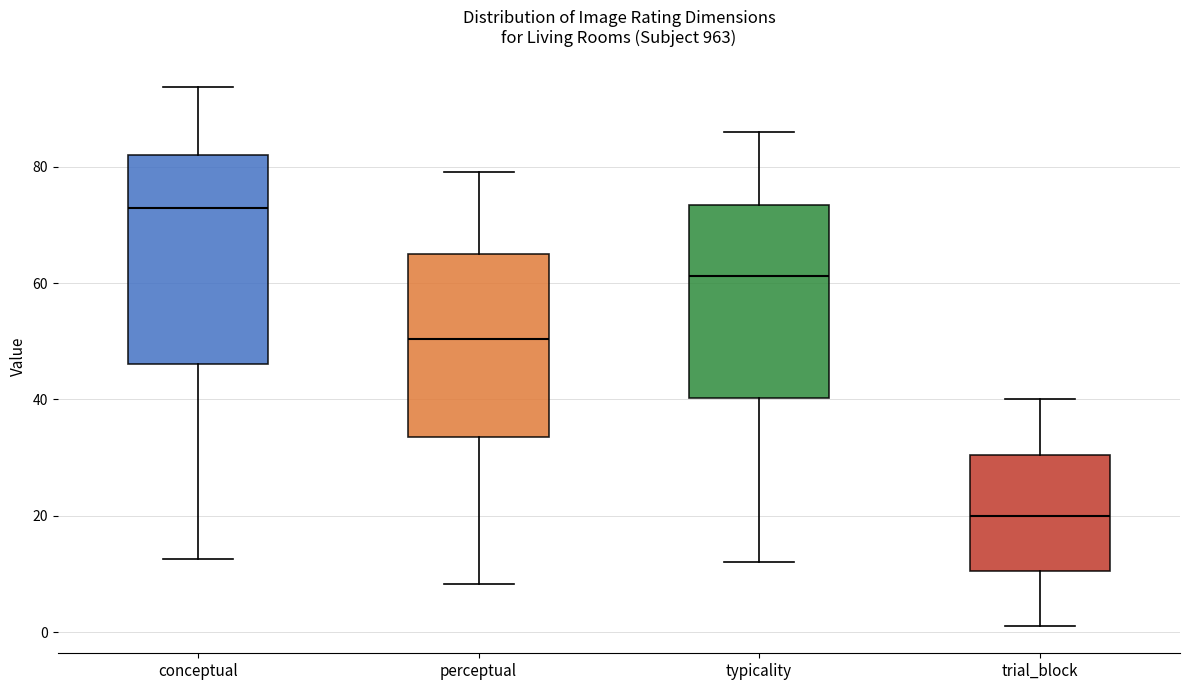

Where does the upper whisker of the box for perceptual end on the y-axis? The values are not printed on the chart, so give them approximately, as read against the axis.

80